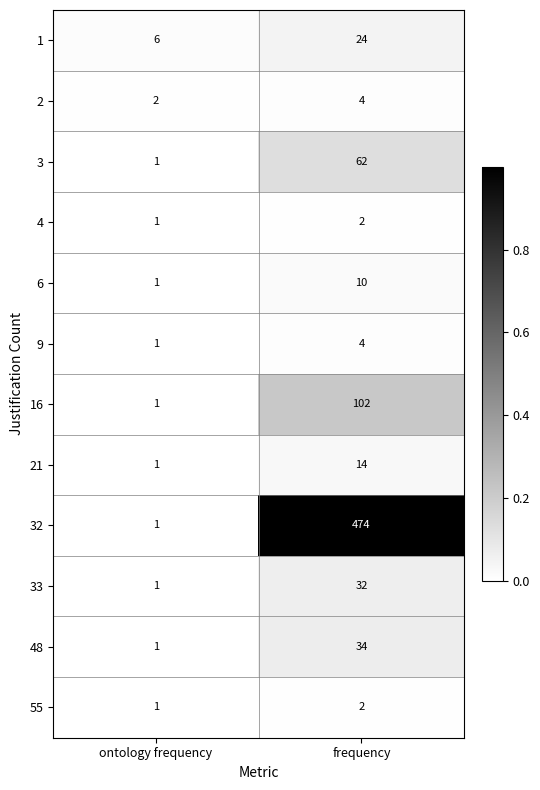

The value of 3 at frequency is 62. True or false?

True